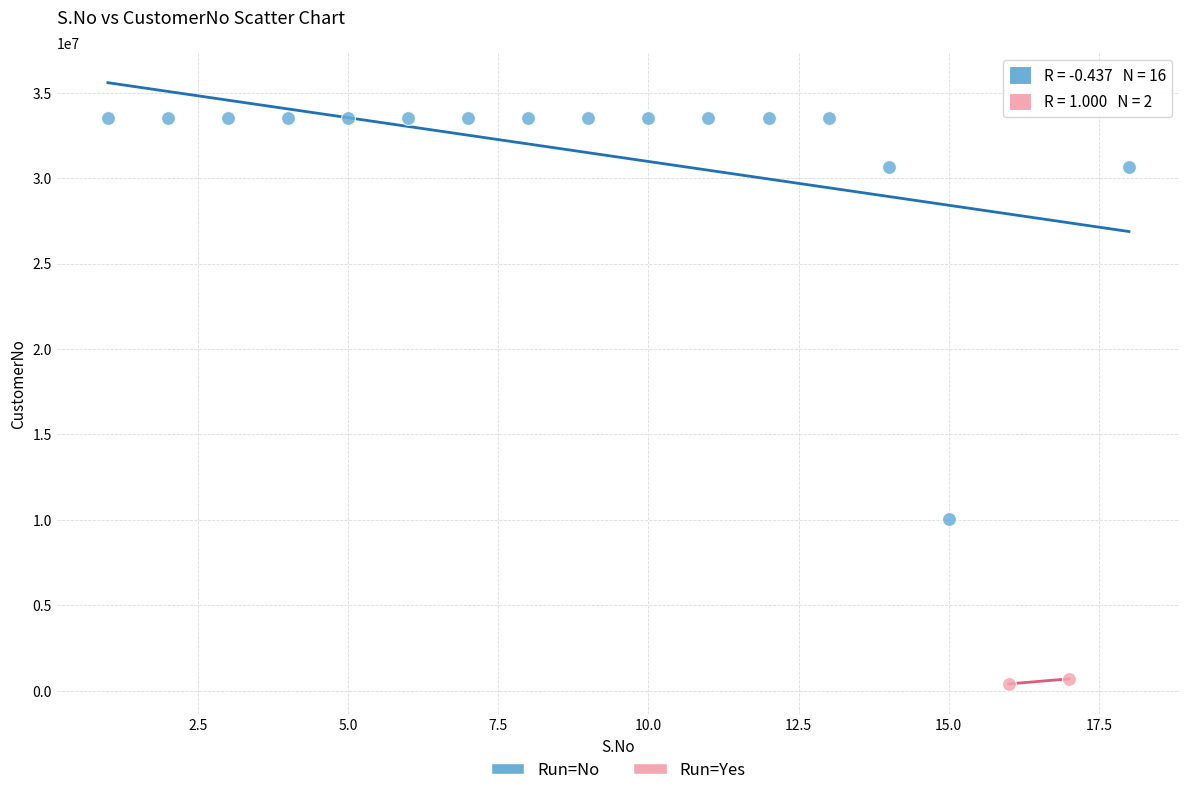

What are all the series names shown in the legend?

Run=No, Run=Yes